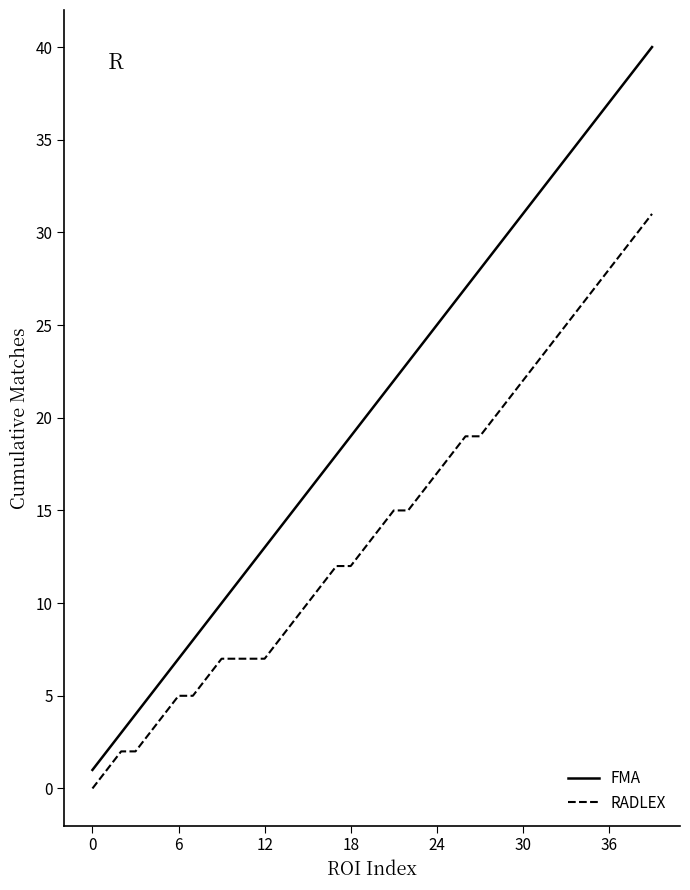

What is the difference between the maximum and minimum values in the RADLEX series?

31